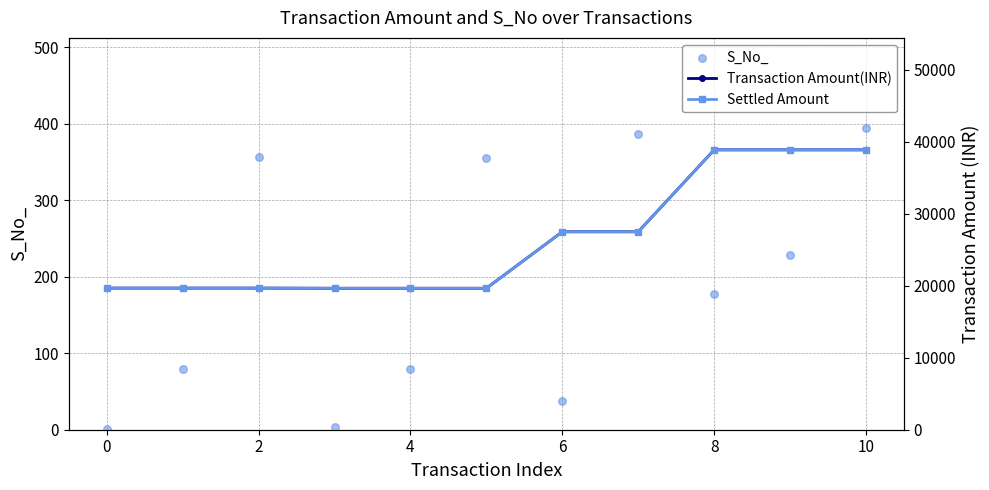

At which category is the sum across all series the highest?

10